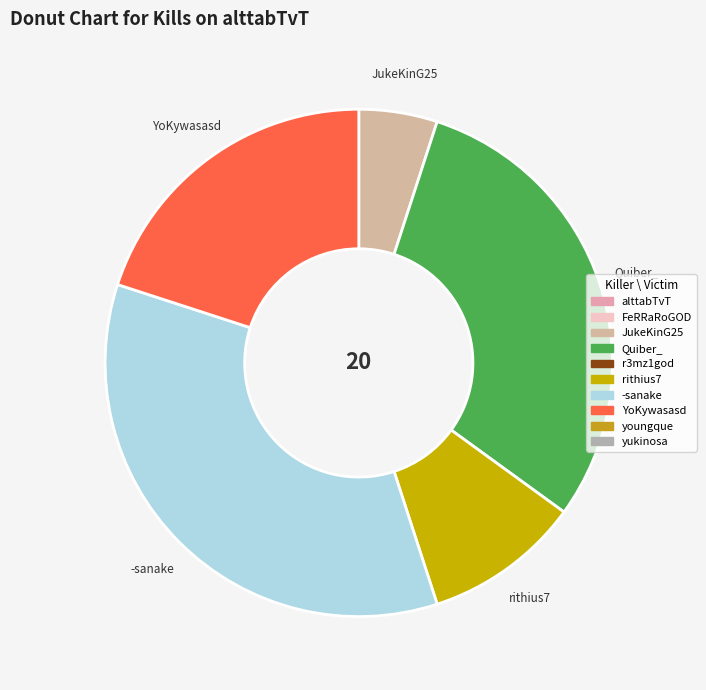

Is there any slice that represents more than half of the pie?

No